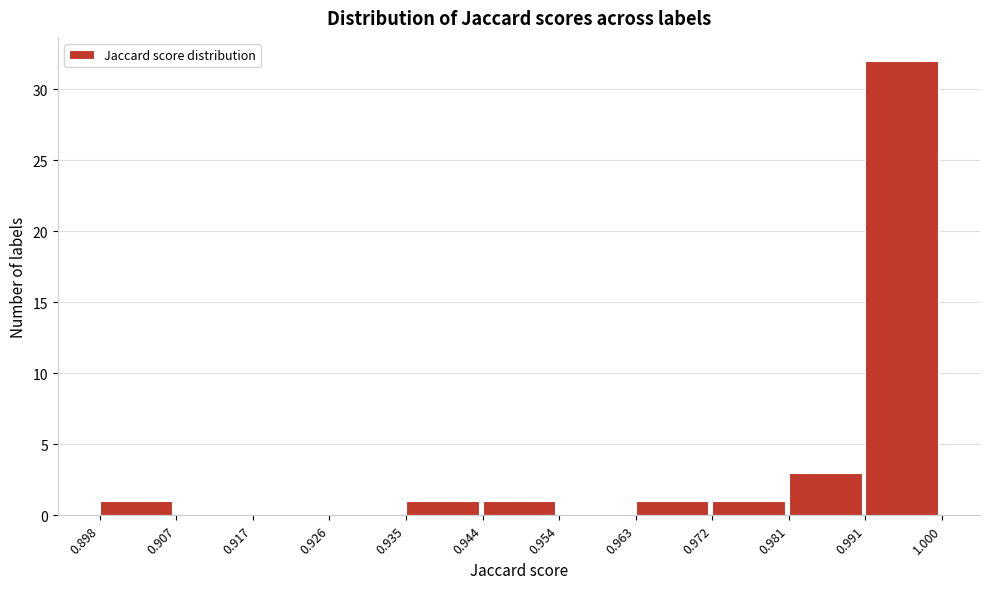

Reading left to right, transcribe this chart: for each bar, give the range it covers on the x-axis and its height. The values are not printed on the chart, so give them approximately, as read against the axis.

0.898 to 0.907: 1
0.907 to 0.917: 0
0.917 to 0.926: 0
0.926 to 0.935: 0
0.935 to 0.944: 1
0.944 to 0.954: 1
0.954 to 0.963: 0
0.963 to 0.972: 1
0.972 to 0.981: 1
0.981 to 0.991: 3
0.991 to 1.000: 32